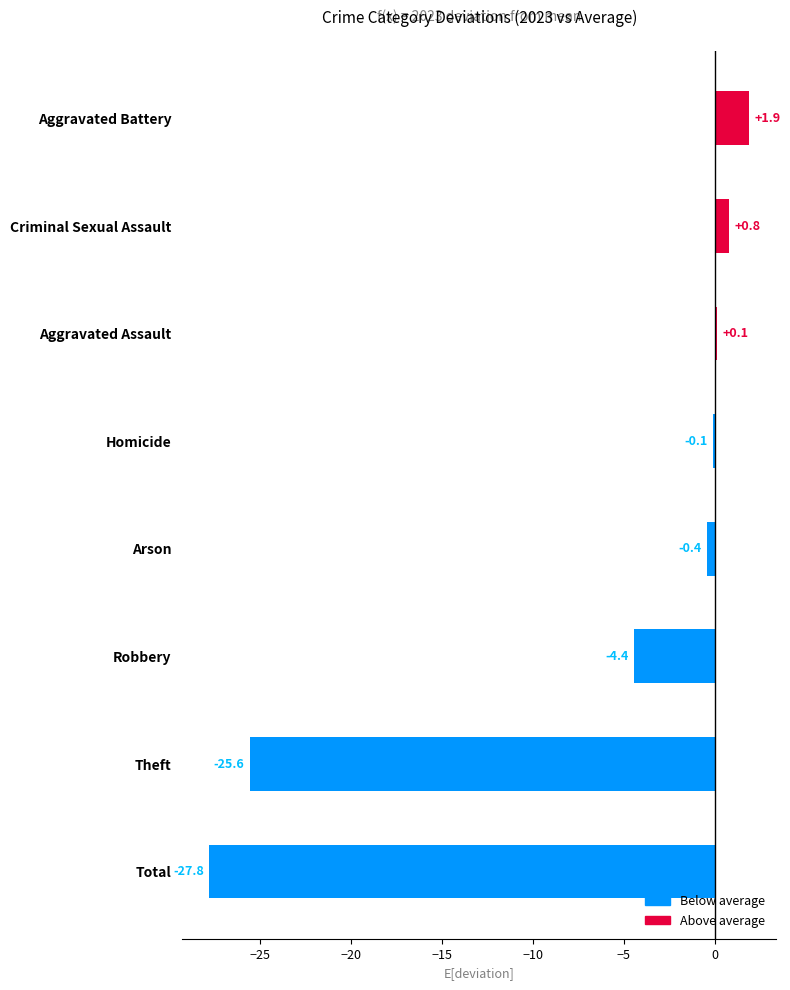

Rank the categories by value from lowest to highest.

Total, Theft, Robbery, Arson, Homicide, Aggravated Assault, Criminal Sexual Assault, Aggravated Battery